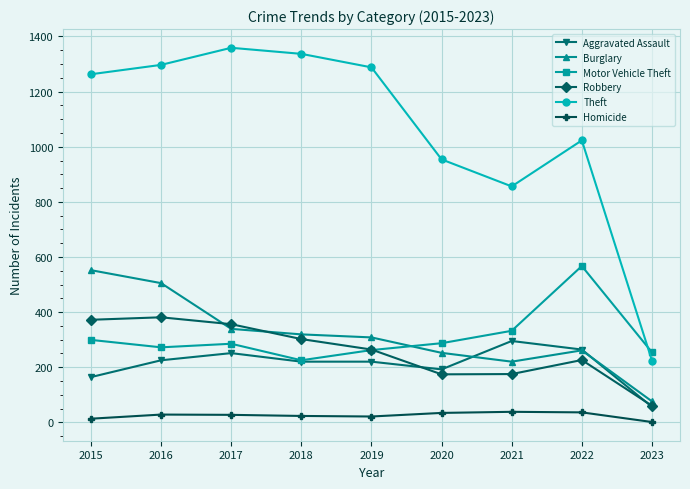

Does the chart have visible grid lines?

Yes